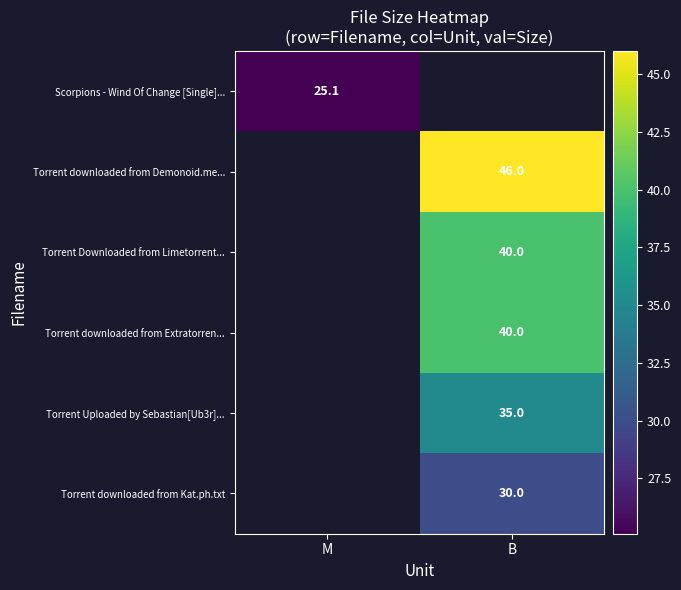

The value of Scorpions - Wind Of Change [Single]... at M is 41.8. True or false?

False